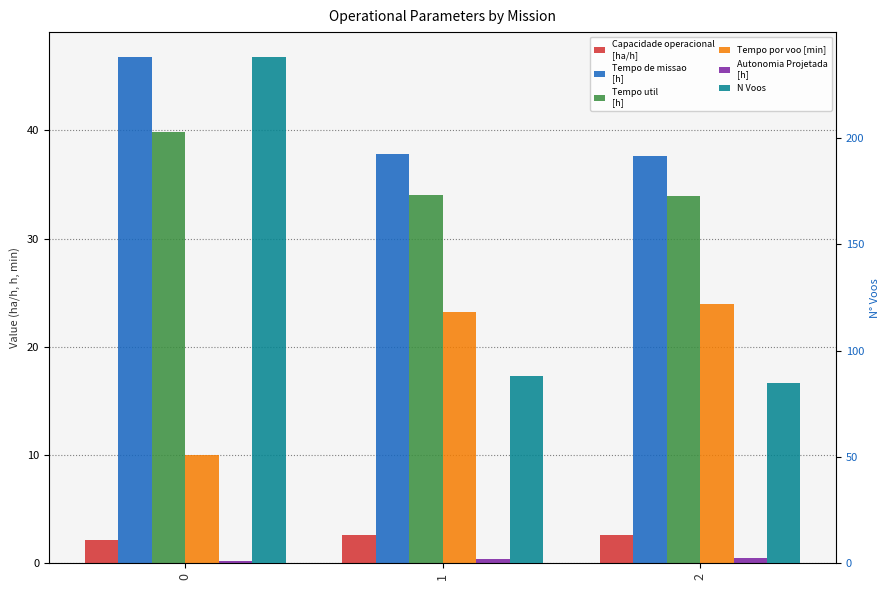

What is the difference between the maximum and second lowest values in the N Voos series?

150.0